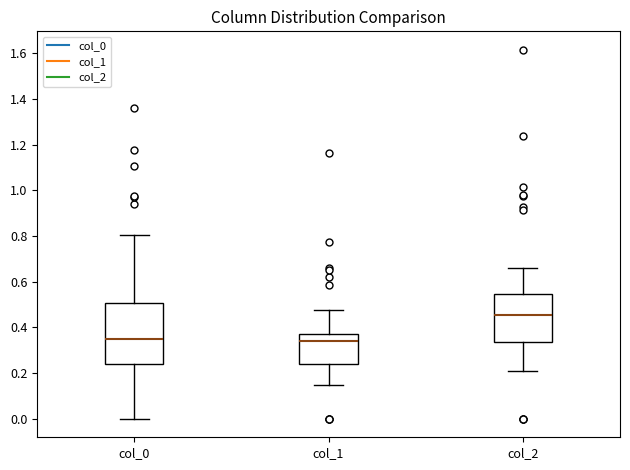

Which box's median line is the highest?

col_2